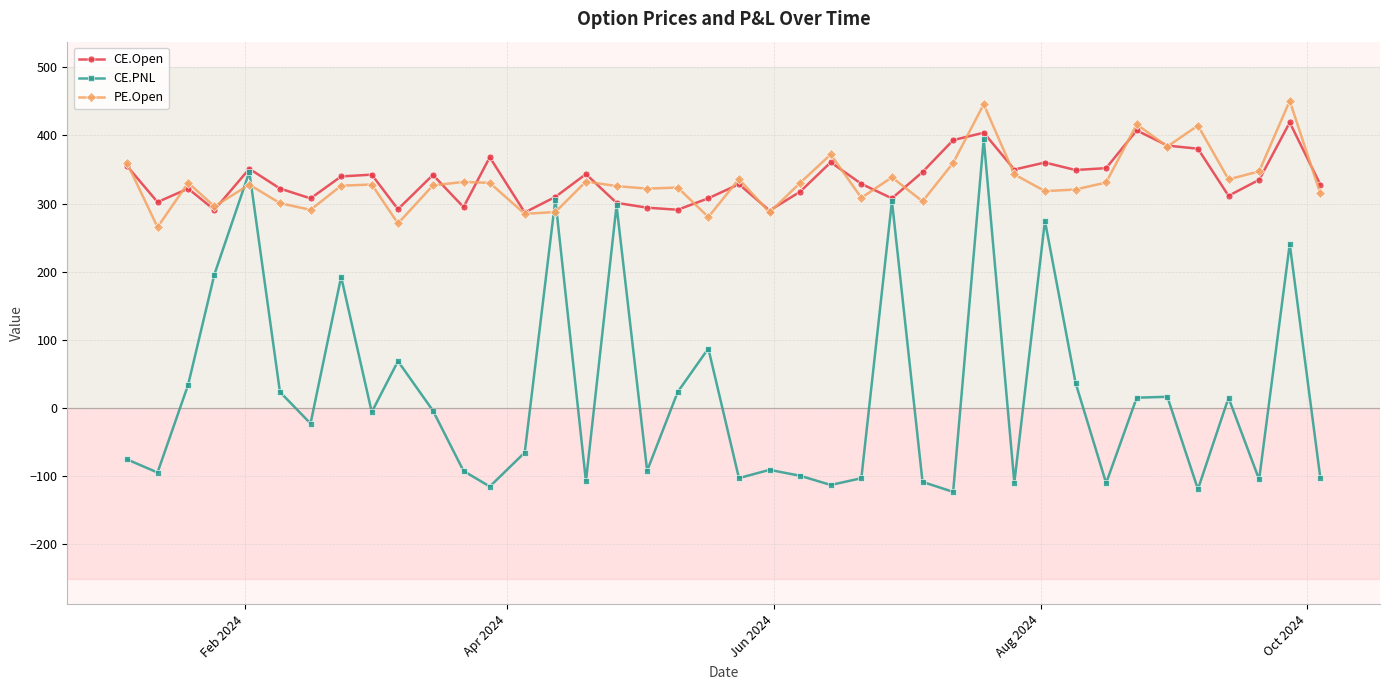

What is the maximum value shown in the chart?

450.6